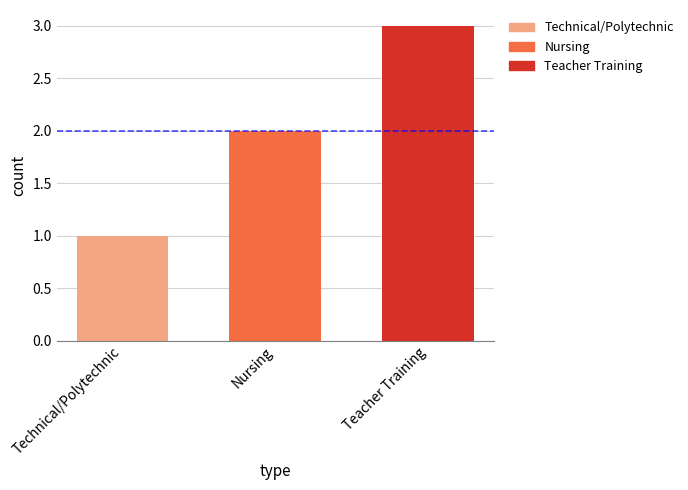

Which label corresponds to the smallest value in the chart?

Technical/Polytechnic